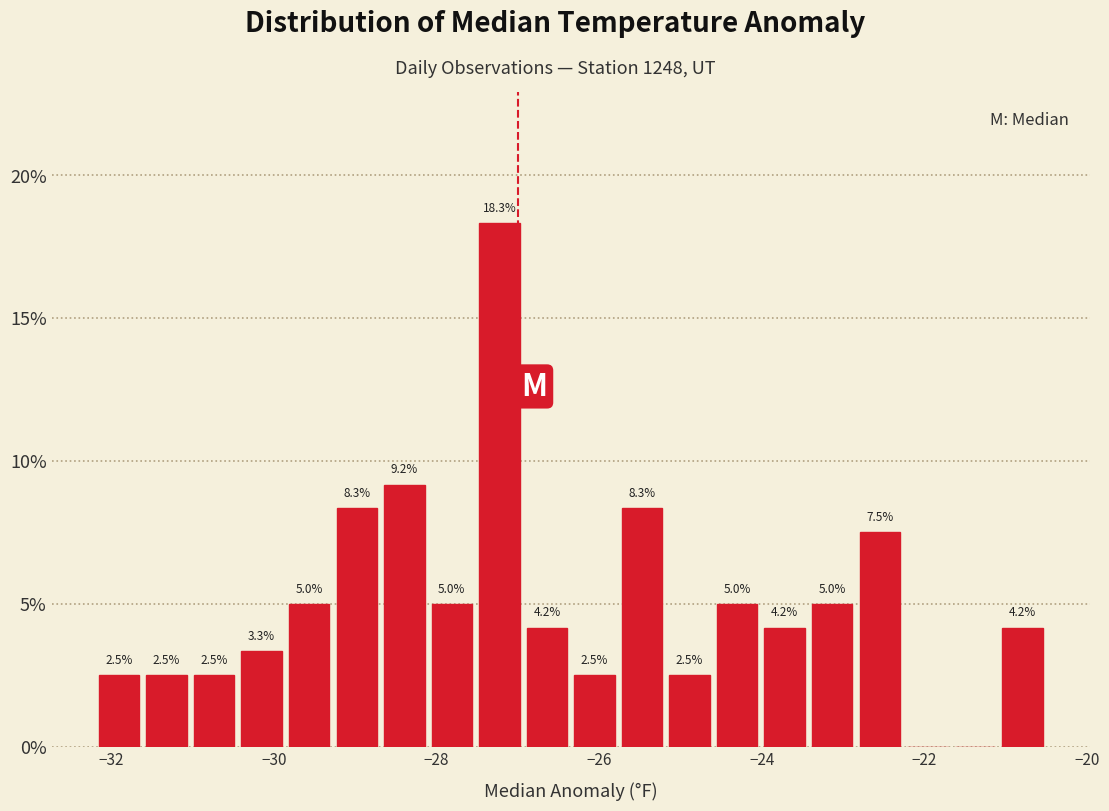

Read against the x-axis, roughly where is the centre of the tallest bar?

-27.2